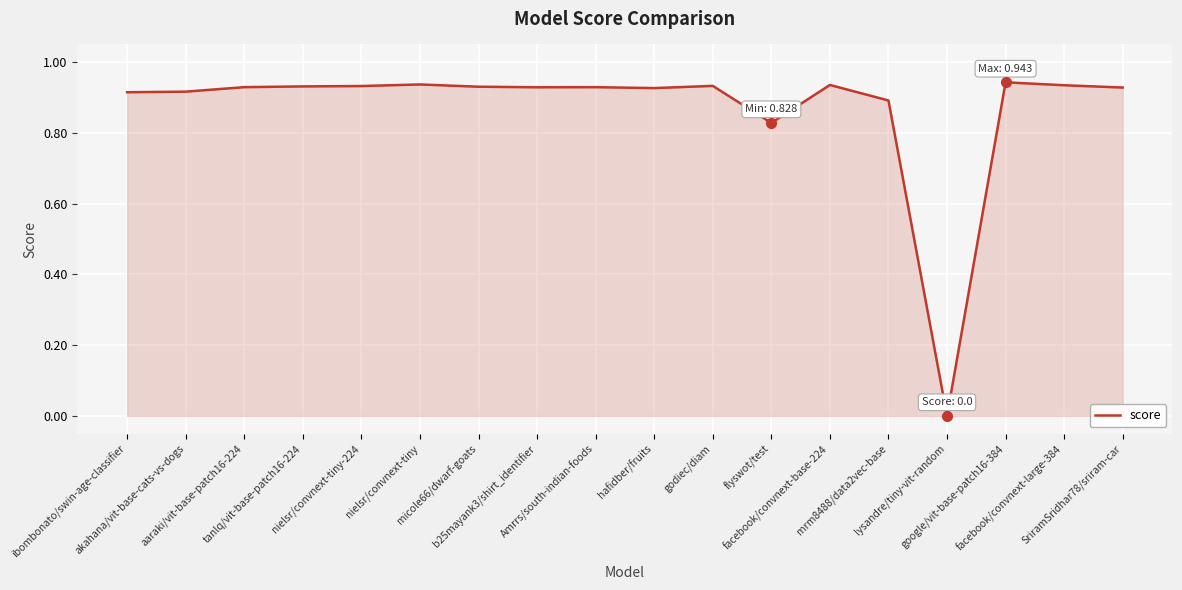

Reading left to right, transcribe all the data shown in this chart.

ibombonato/swin-age-classifier=0.9	akahana/vit-base-cats-vs-dogs=0.9	aaraki/vit-base-patch16-224=0.9	tanlq/vit-base-patch16-224=0.9	nielsr/convnext-tiny-224=0.9	nielsr/convnext-tiny=0.9	micole66/dwarf-goats=0.9	b25mayank3/shirt_identifier=0.9	Amrrs/south-indian-foods=0.9	hafidber/fruits=0.9	godiec/diam=0.9	flyswot/test=0.8	facebook/convnext-base-224=0.9	mrm8488/data2vec-base=0.9	lysandre/tiny-vit-random=0.0	google/vit-base-patch16-384=0.9	facebook/convnext-large-384=0.9	SriramSridhar78/sriram-car=0.9